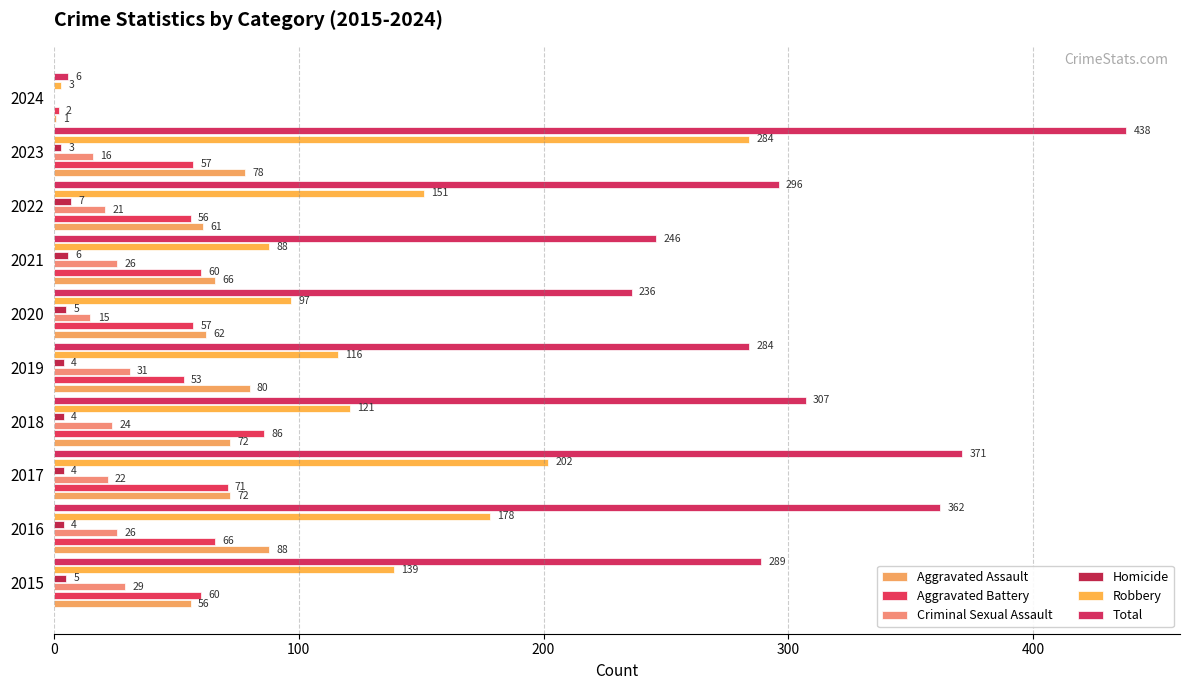

How many distinct data groups are displayed?

6